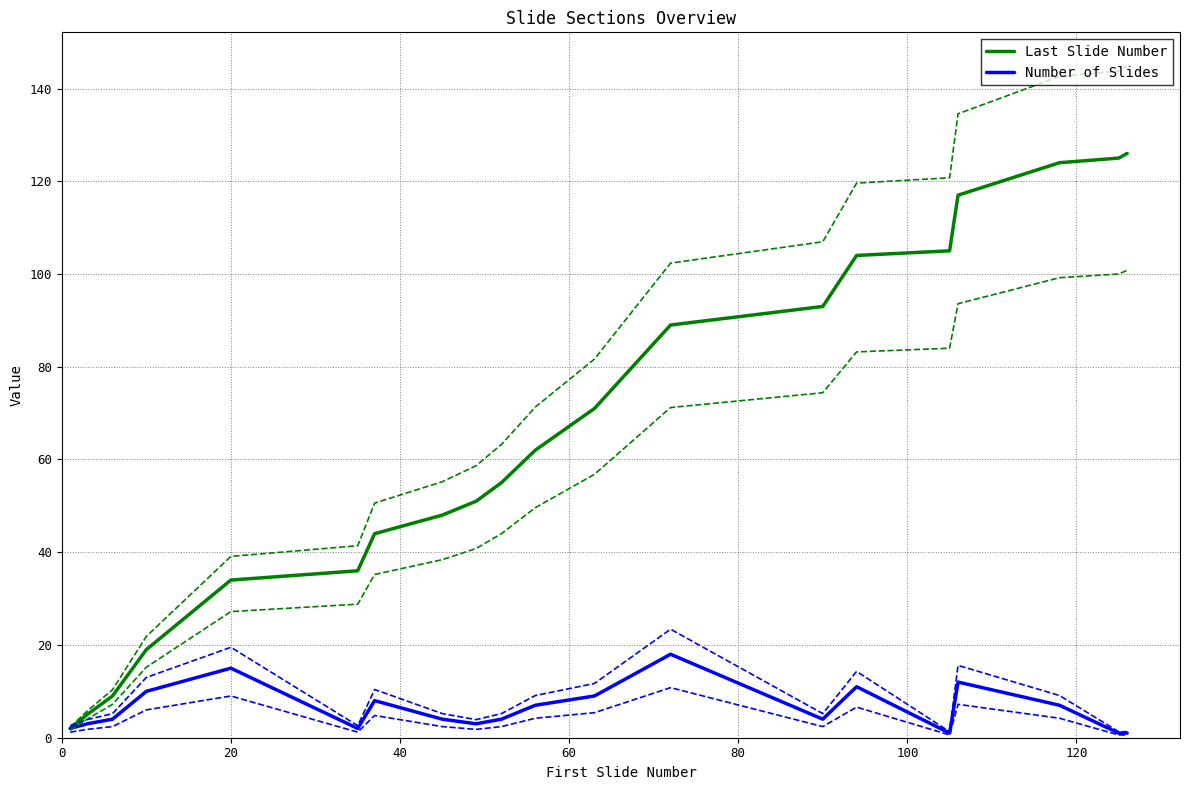

Count the number of categories in the chart.

20